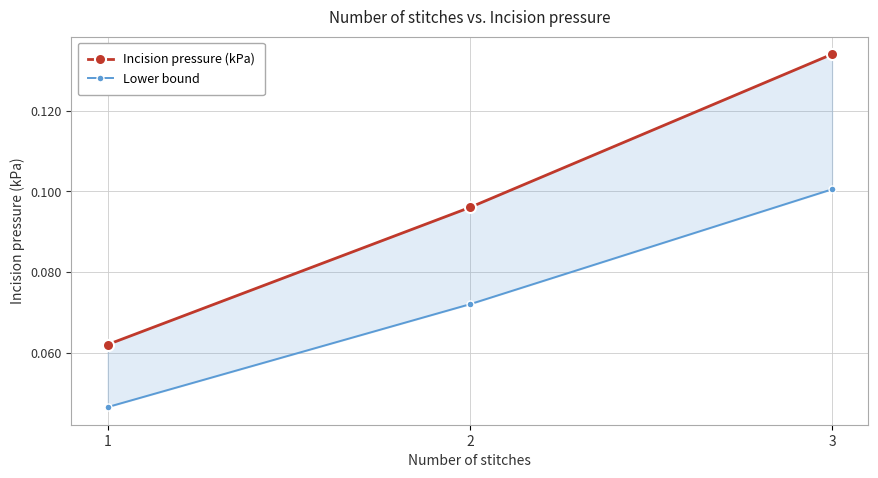

List the series in order of their overall mean, lowest first.

Lower bound, Incision pressure (kPa)